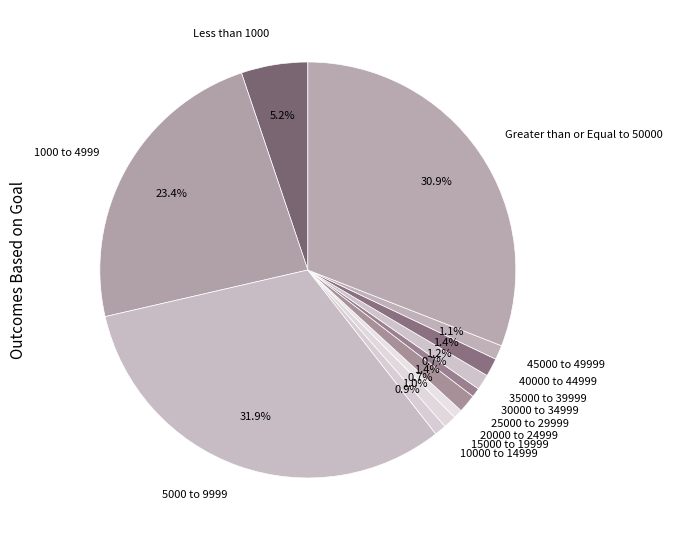

To the nearest percent, what is the combined percentage of 10000 to 14999 and 20000 to 24999?

2%